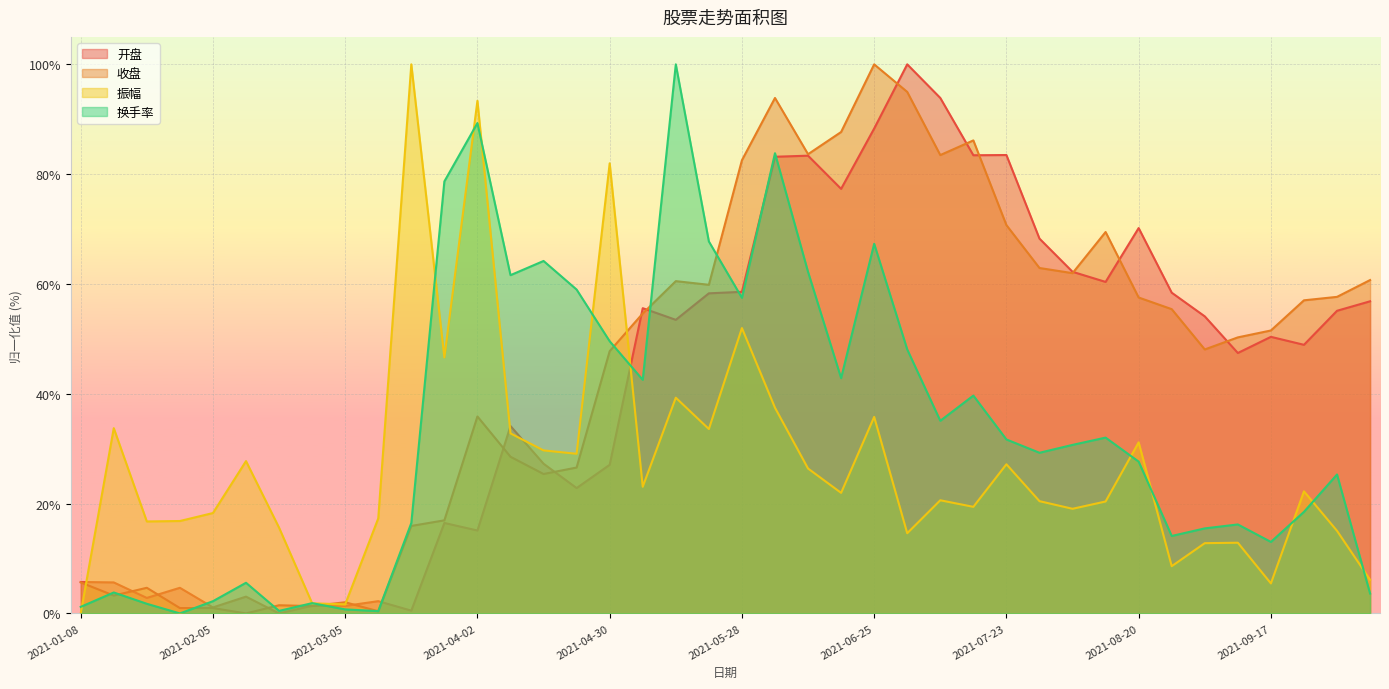

Where is the first local maximum for 收盘?

2021-01-22